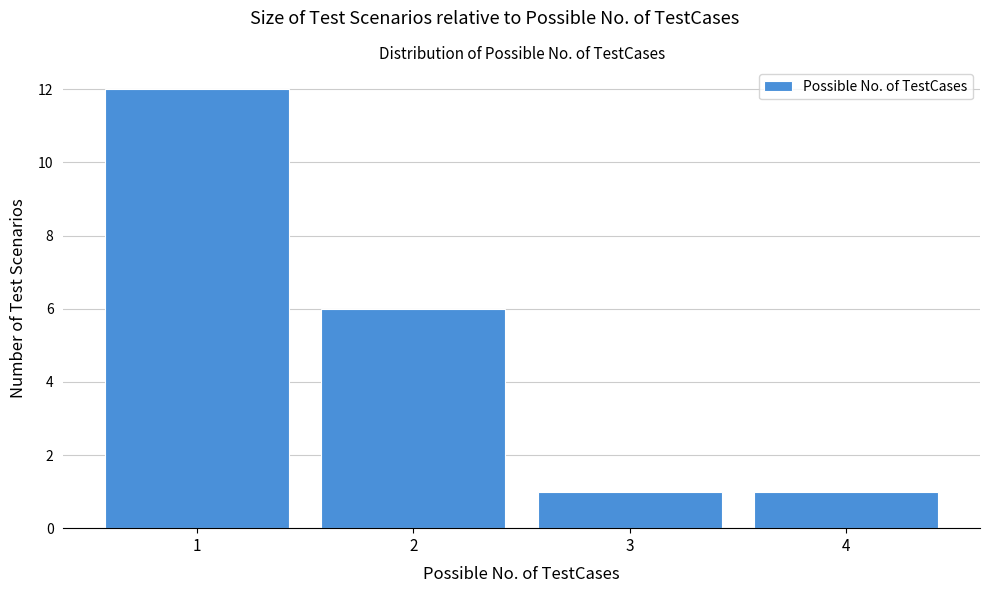

Reading left to right, list every bar in this chart as the range it spans on the x-axis followed by its height. The values are not printed on the chart, so give them approximately, as read against the axis.

0.5 to 1.5: 12
1.5 to 2.5: 6
2.5 to 3.5: 1
3.5 to 4.5: 1